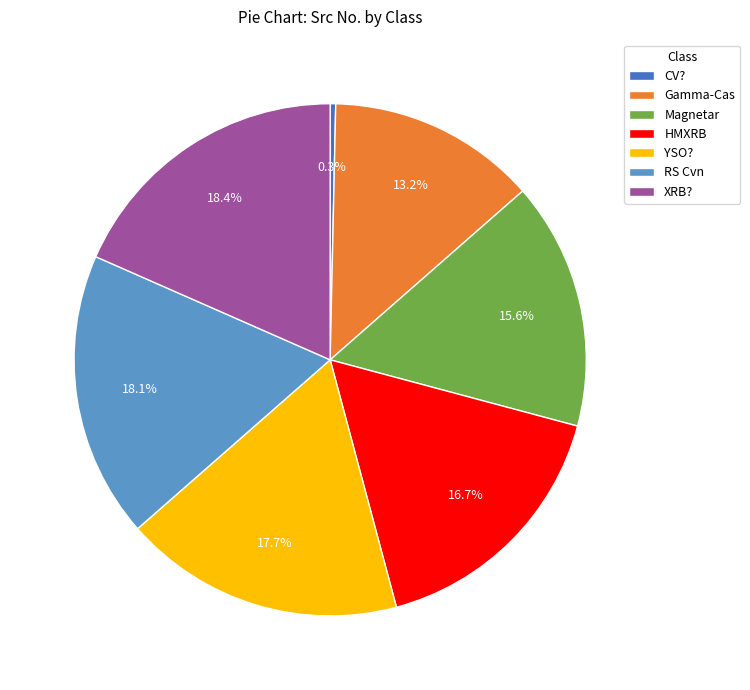

To the nearest percent, what portion does XRB? represent?

18%